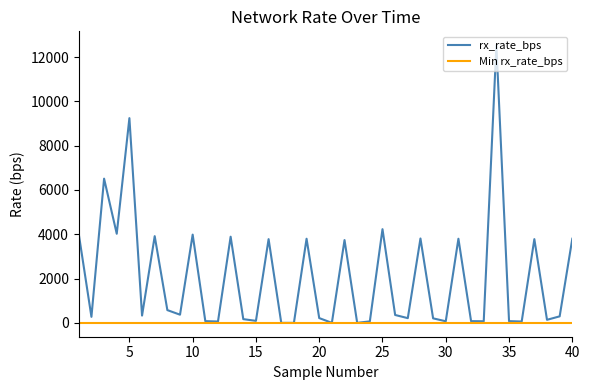

What are all the series names shown in the legend?

rx_rate_bps, Min rx_rate_bps